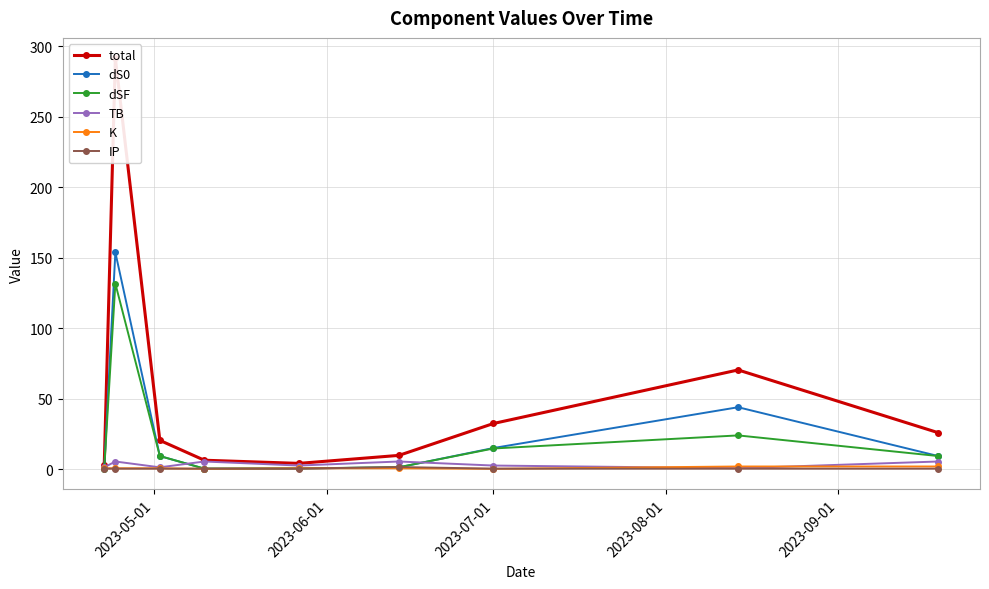

What is the difference between the maximum and minimum values in the TB series?

4.7